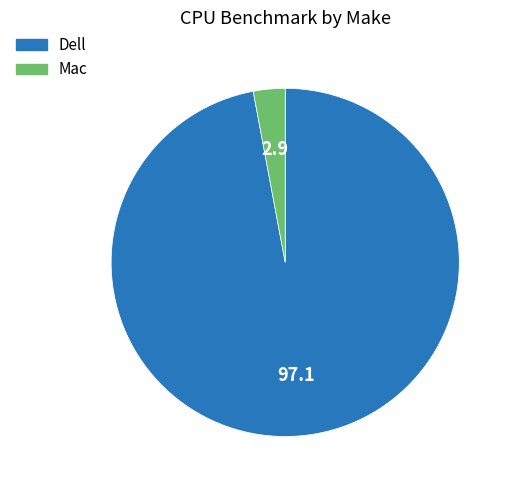

Is Dell the majority of the pie?

Yes